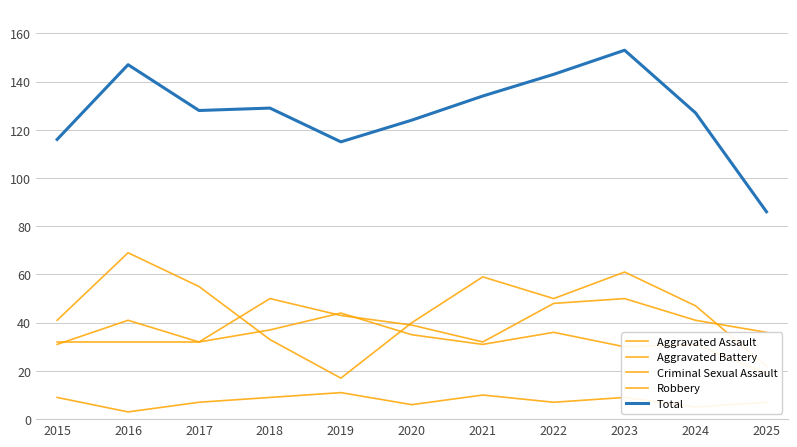

At how many categories does at least one series exceed 148?

1